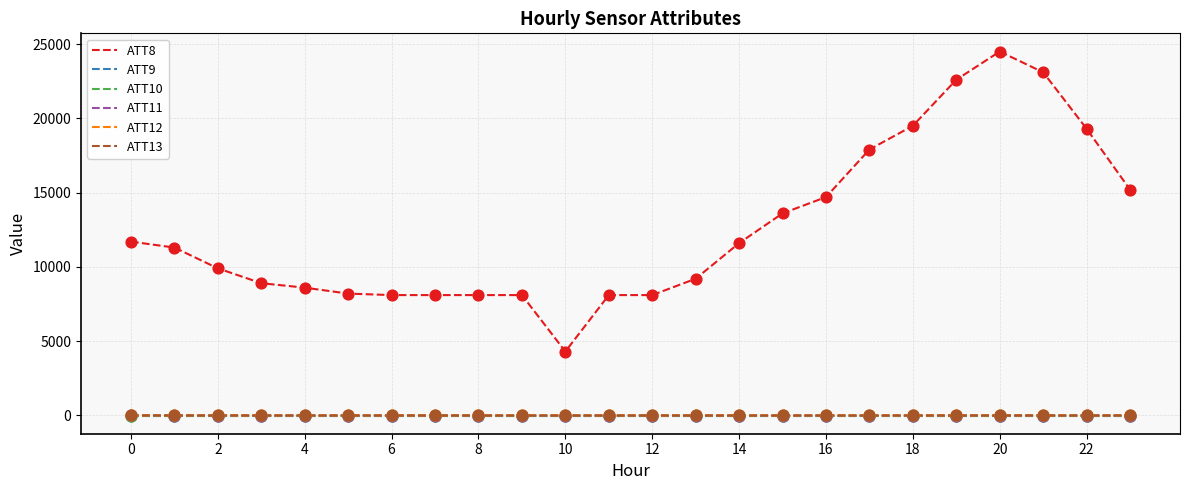

At how many categories does at least one series exceed 11812?

9